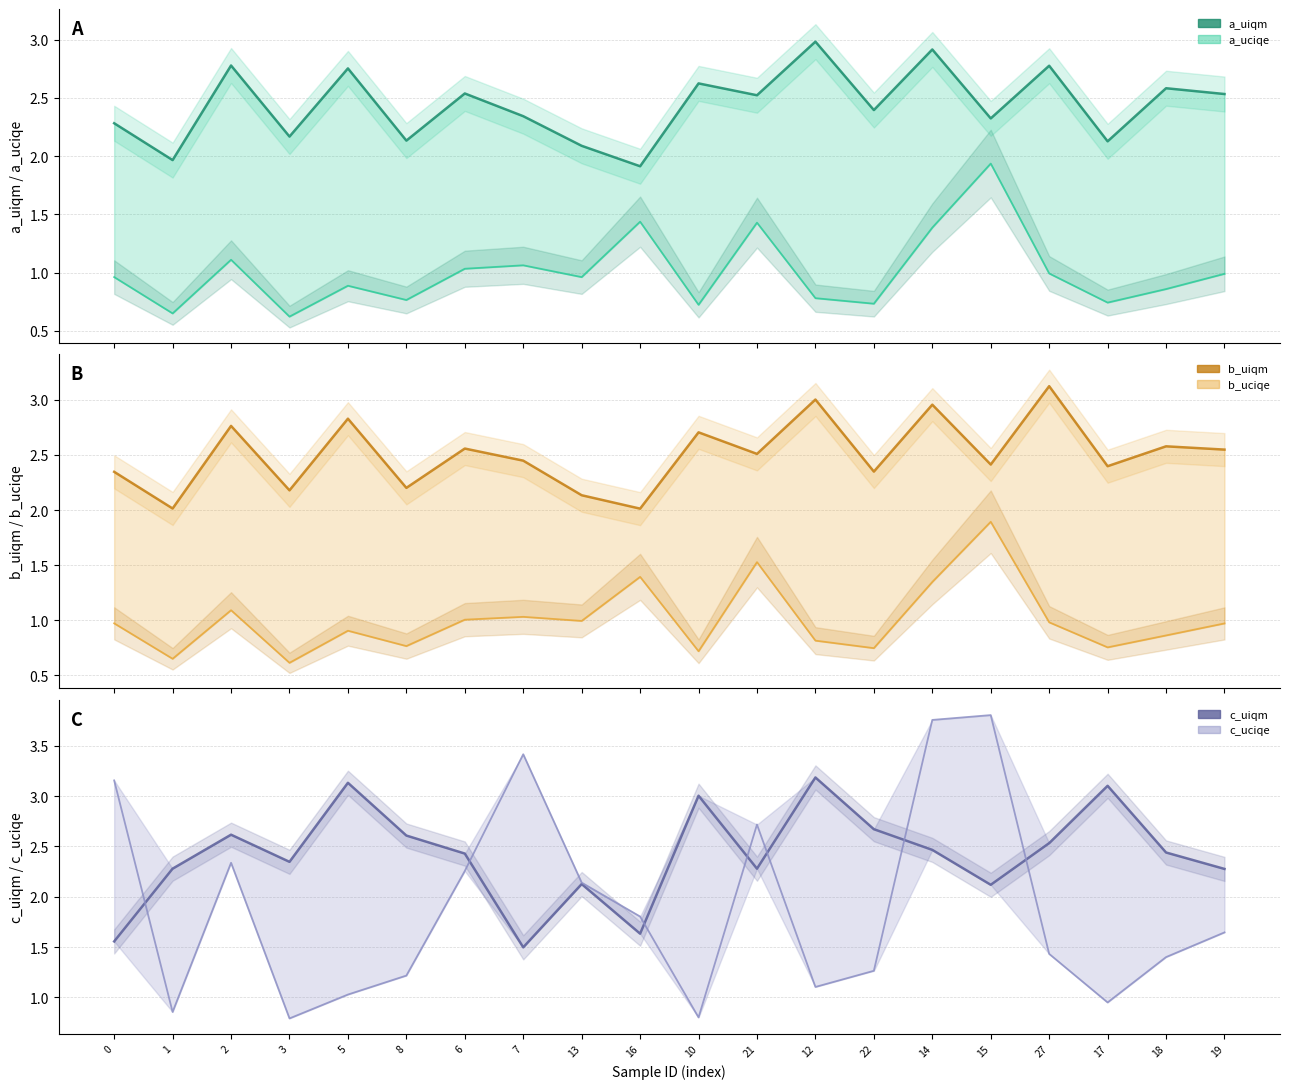

True or false: c_uciqe and a_uciqe cross at least once.

False